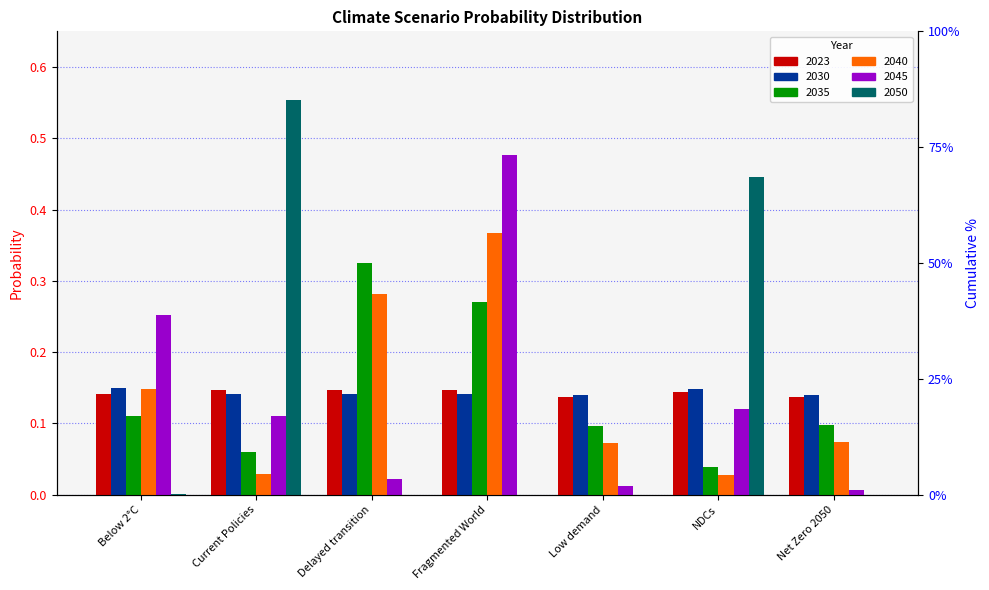

At how many categories does at least one series exceed 0?

7